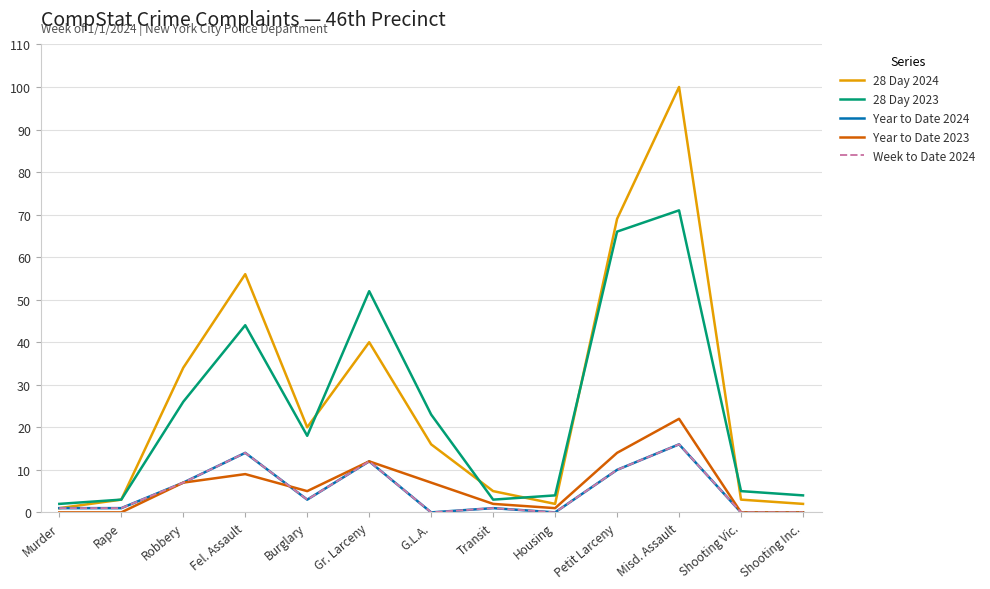

Does the chart have visible grid lines?

Yes